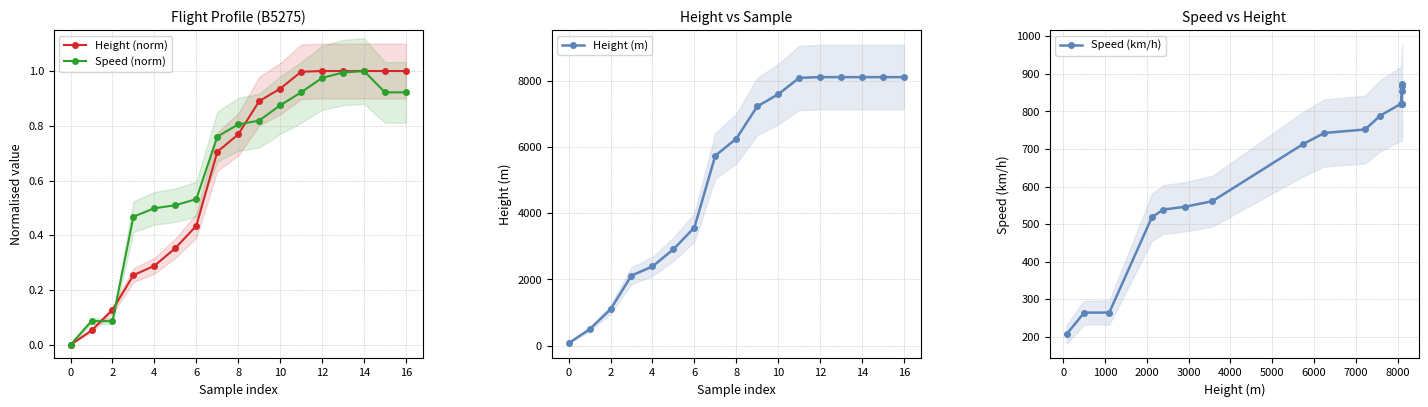

True or false: Speed (norm) has more than 0 interior local peaks.

True